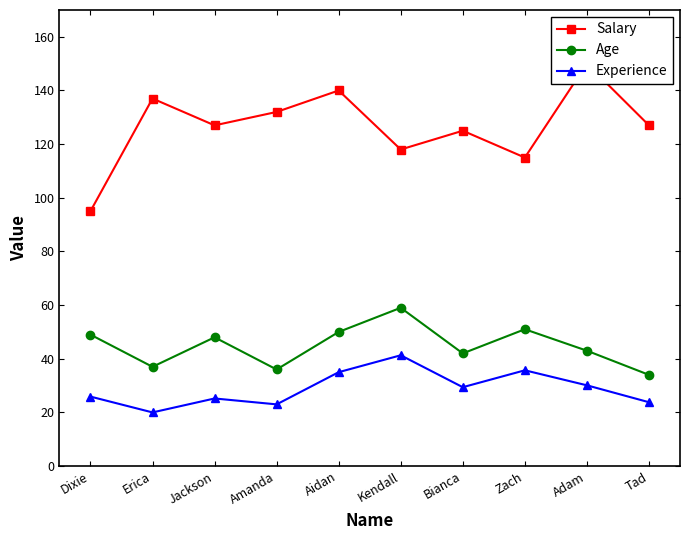

What is the value of the Age point at the 5th from the left?

50.0